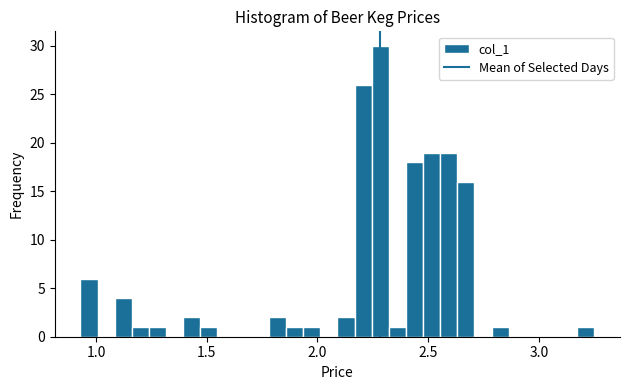

Around what value on the x-axis is the tallest bar? Give the approximate position of its centre, as read against the axis.

2.30